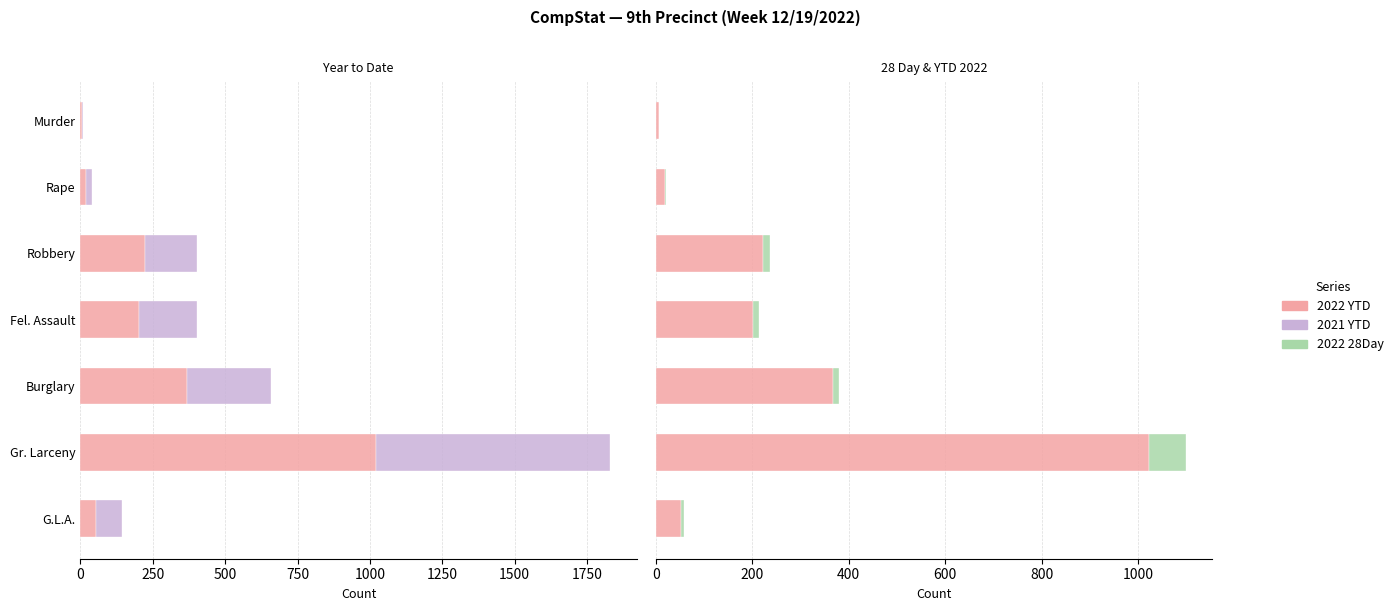

Which series has the largest range (max minus min)?

2022 YTD